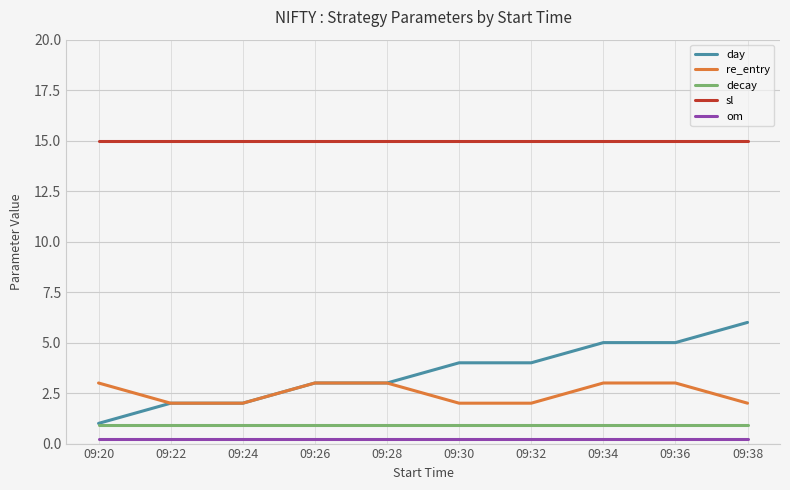

True or false: re_entry has a value of 0.9 at 09:22.

False